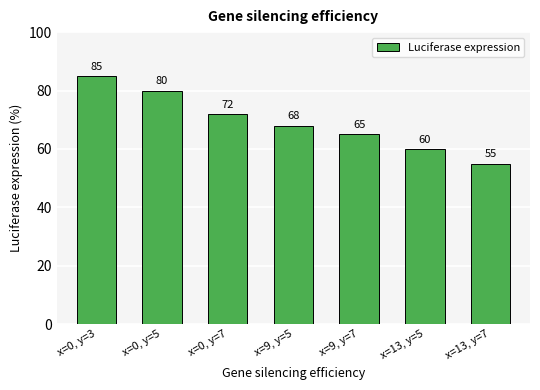

Which category has the highest value across all series?

x=0, y=3